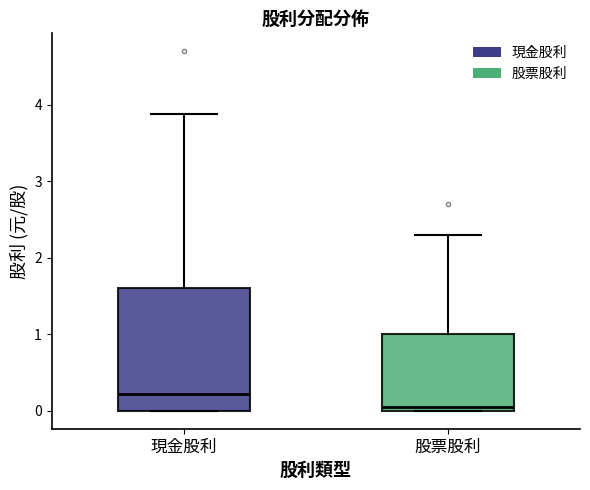

Comparing the boxes themselves (not the whiskers), which one is the tallest?

現金股利